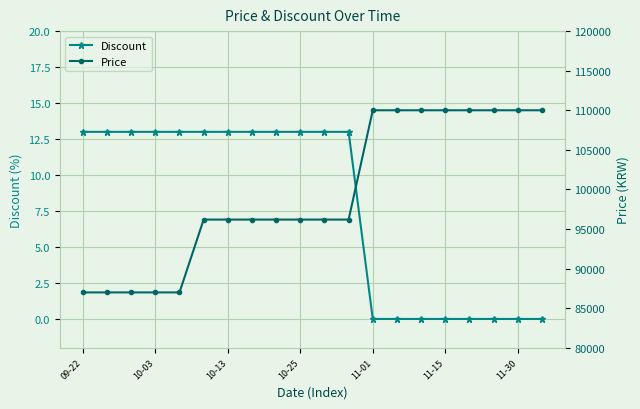

How many data points does each series have?

20